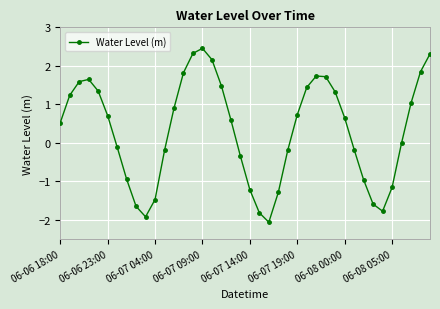

What is the minimum value shown in the chart?

-2.1